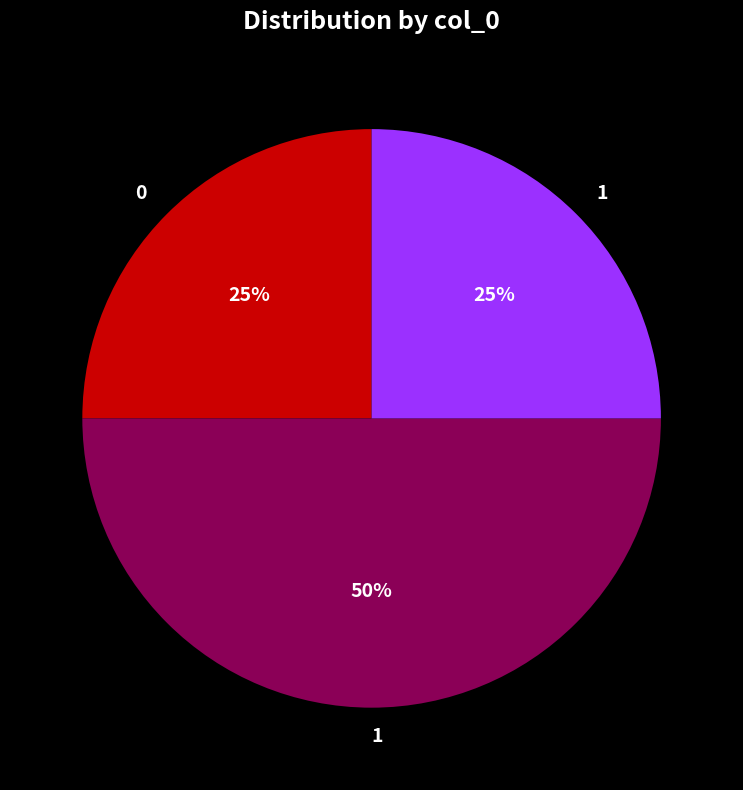

How many segments does this pie chart have?

3